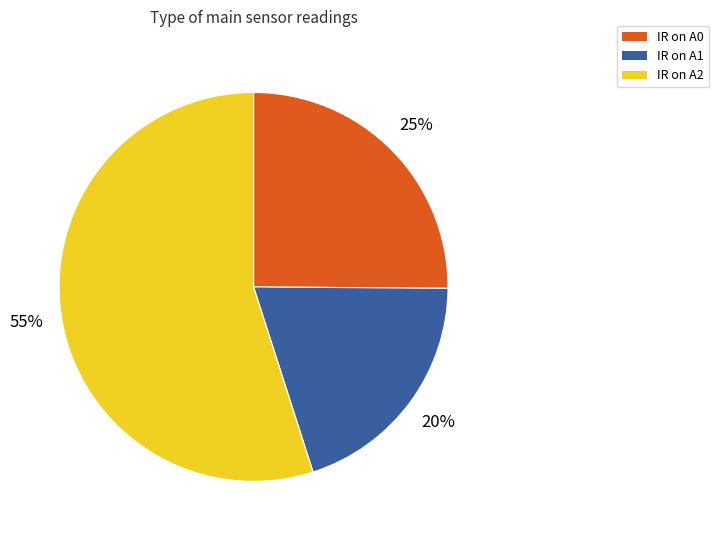

To the nearest percent, what is the combined percentage of IR on A2 and IR on A0?

80%